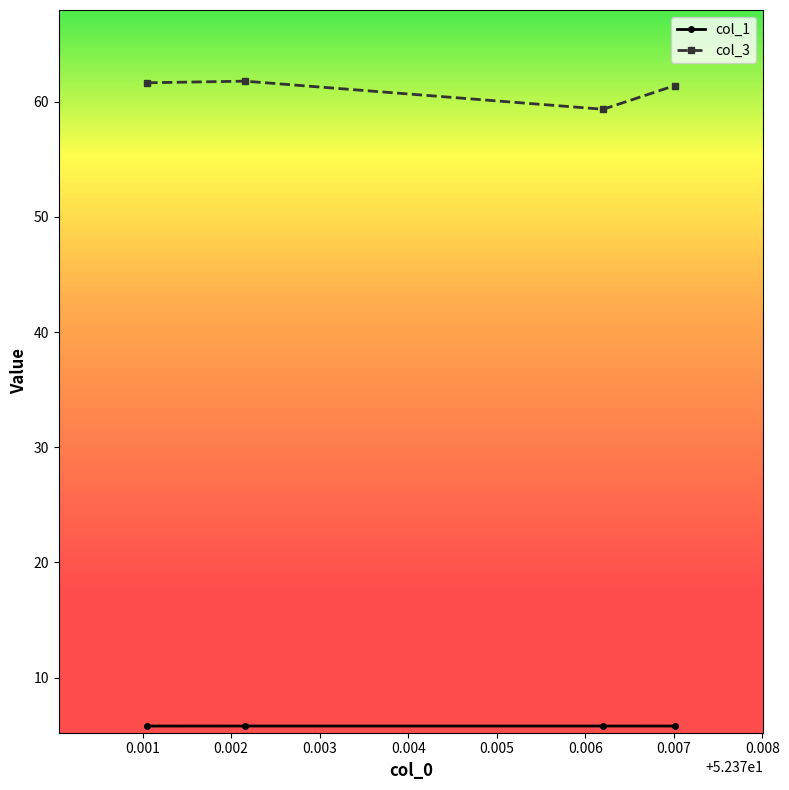

Does the chart have visible grid lines?

No